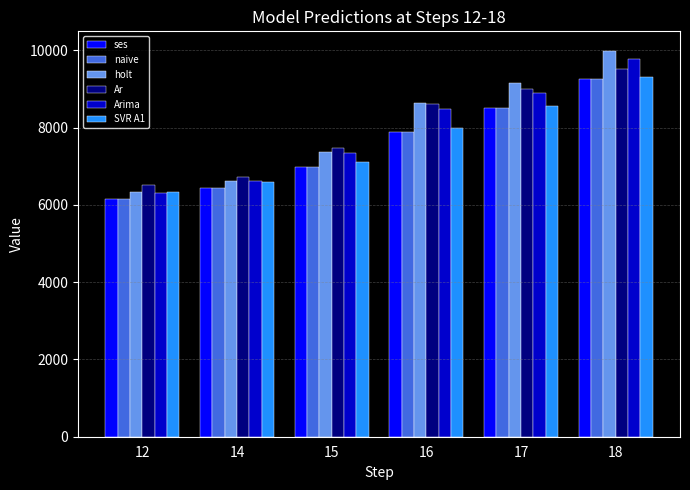

How many values in the Arima series are below 8486?

3